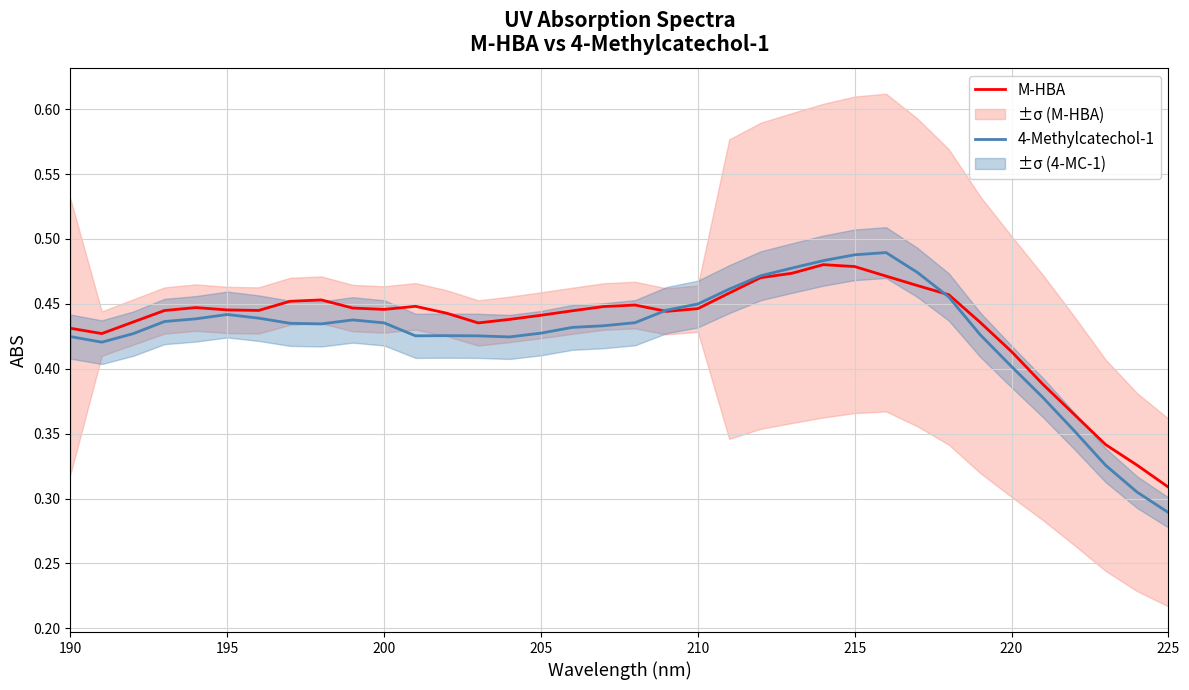

True or false: 4-Methylcatechol-1 and M-HBA cross at least once.

True